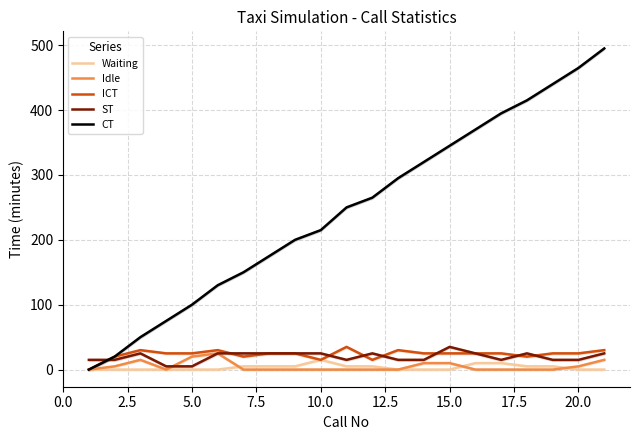

How many data points in Waiting are above 0?

10